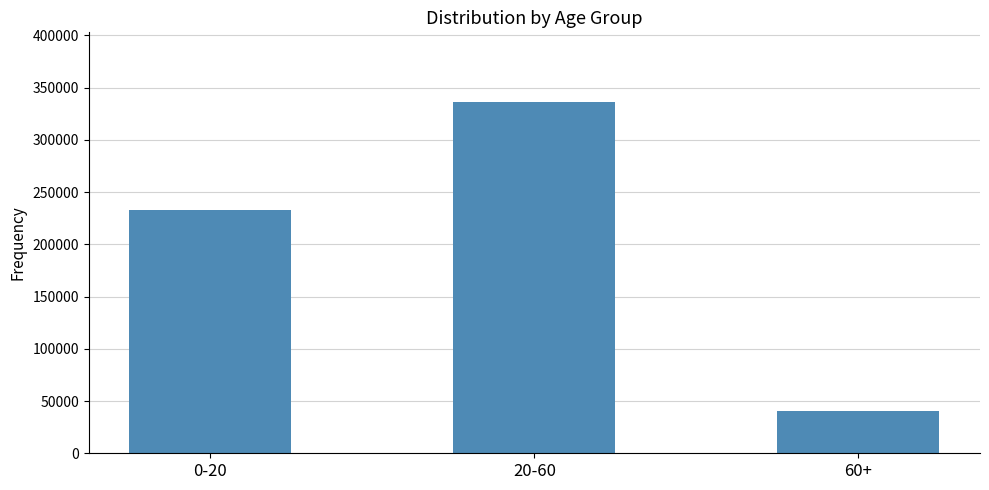

How many distinct data groups are displayed?

1